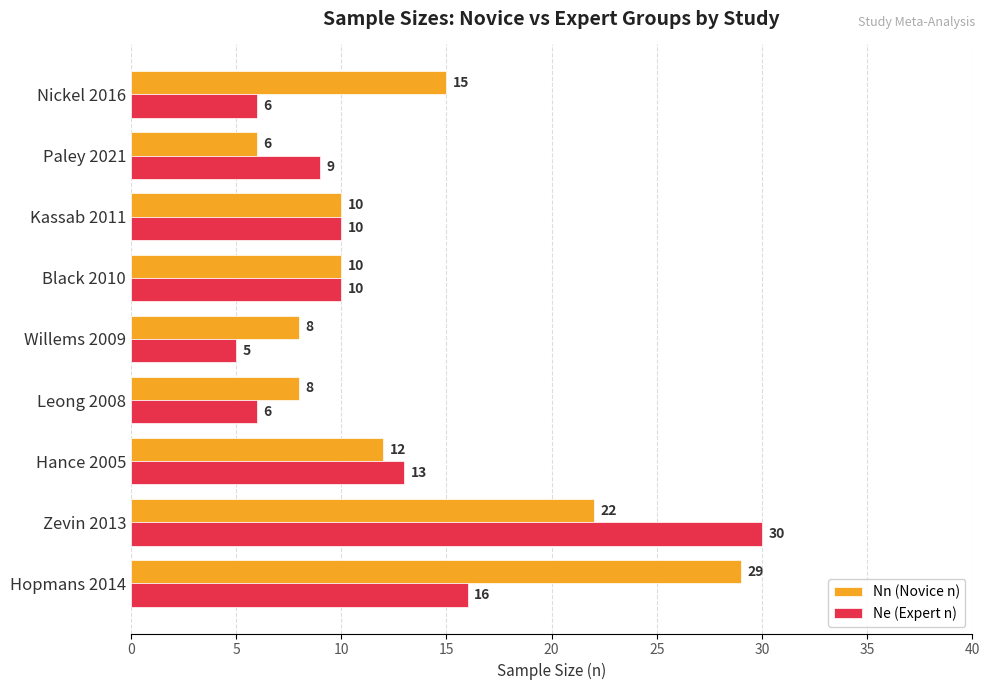

List the series in order of their peak value, highest first.

Ne (Expert n), Nn (Novice n)